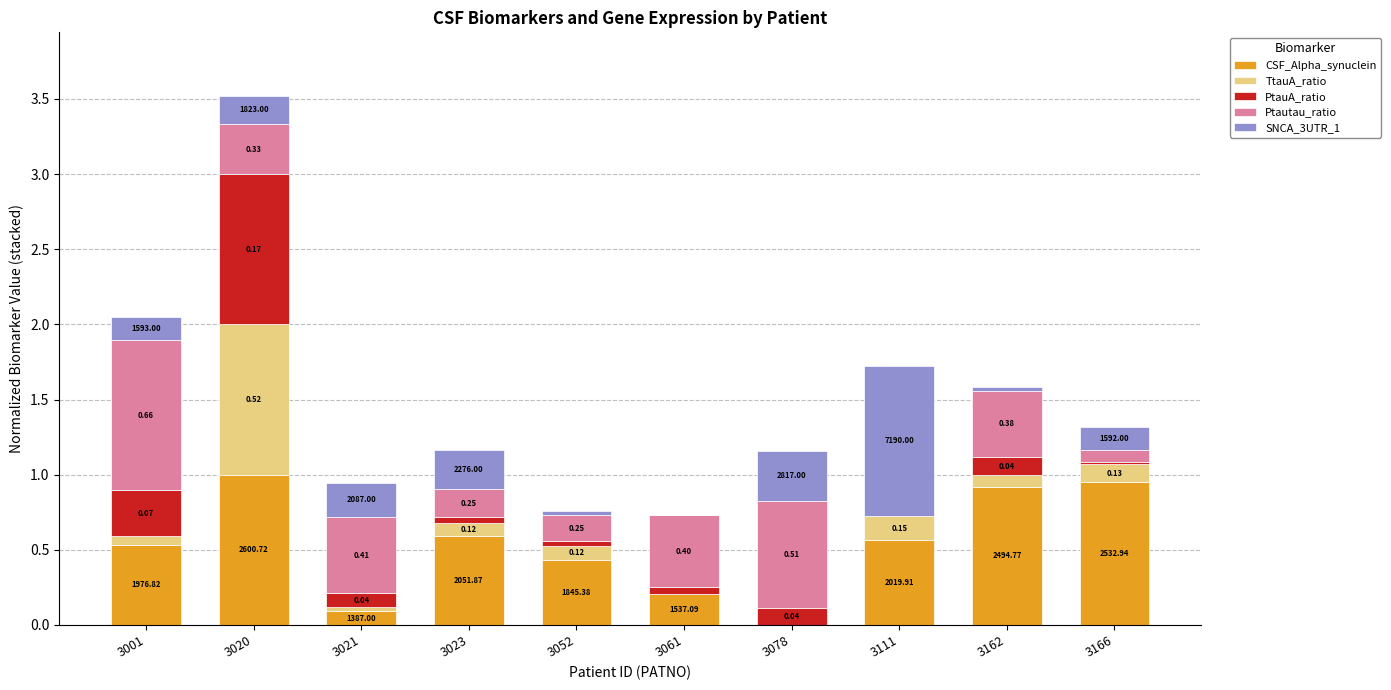

What are all the series names shown in the legend?

CSF_Alpha_synuclein, TtauA_ratio, PtauA_ratio, Ptautau_ratio, SNCA_3UTR_1